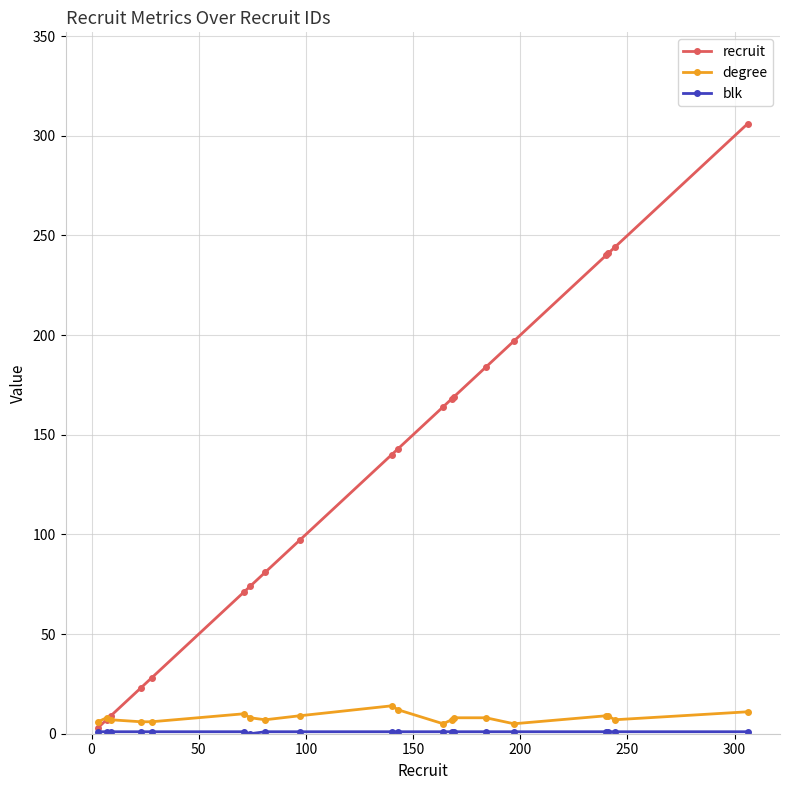

Which series has the largest total across all categories?

recruit